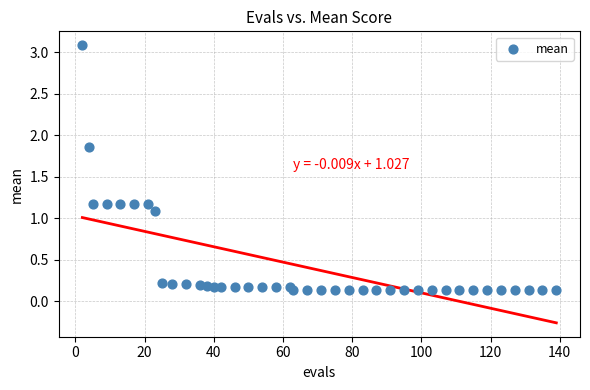

What Y value in the scatter plot is closest to 1?

1.1